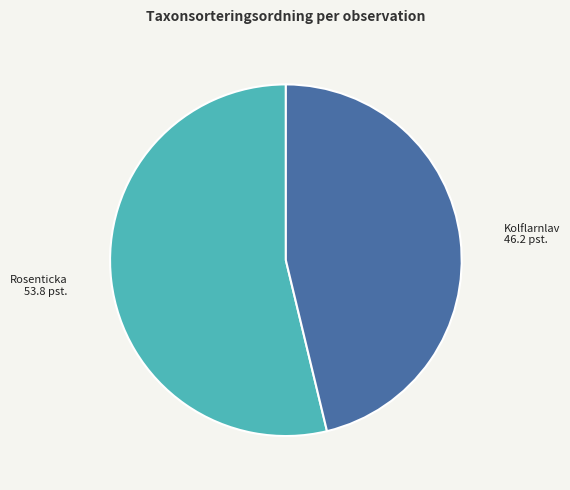

Is there a majority slice in this chart?

Yes